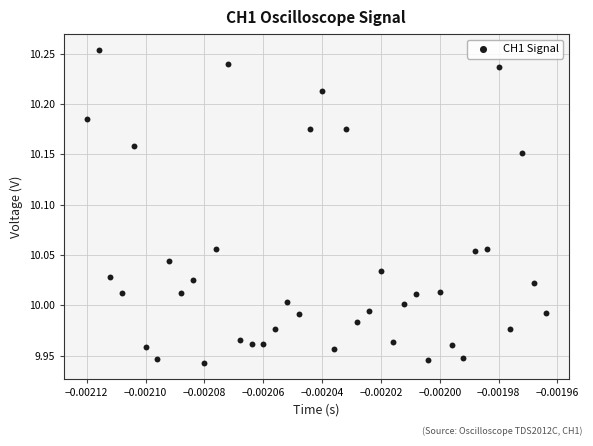

What is the range of Y values (max minus min)?

0.3